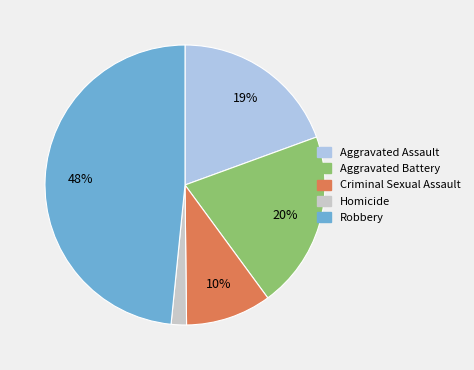

The Robbery slice represents 48% of the pie. True or false?

True